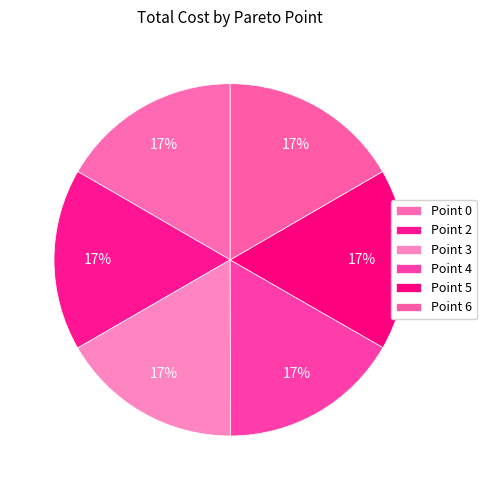

How many segments does this pie chart have?

6